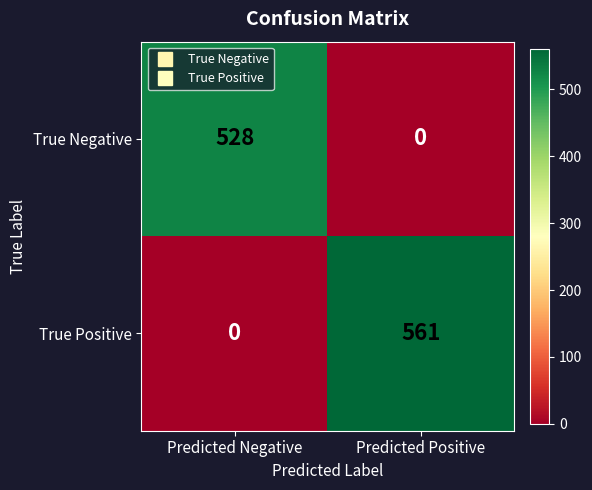

List the series in order of their peak value, highest first.

True Positive, True Negative